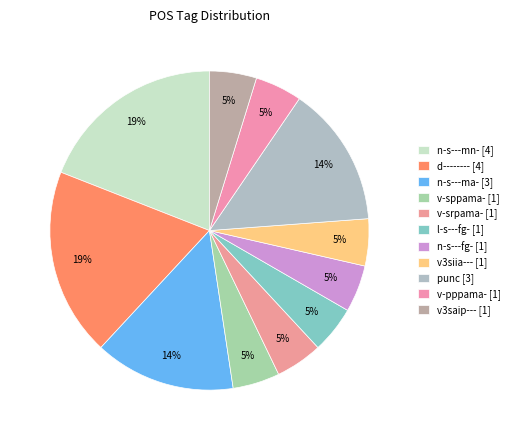

True or false: n-s---ma- accounts for 21% of the total.

False